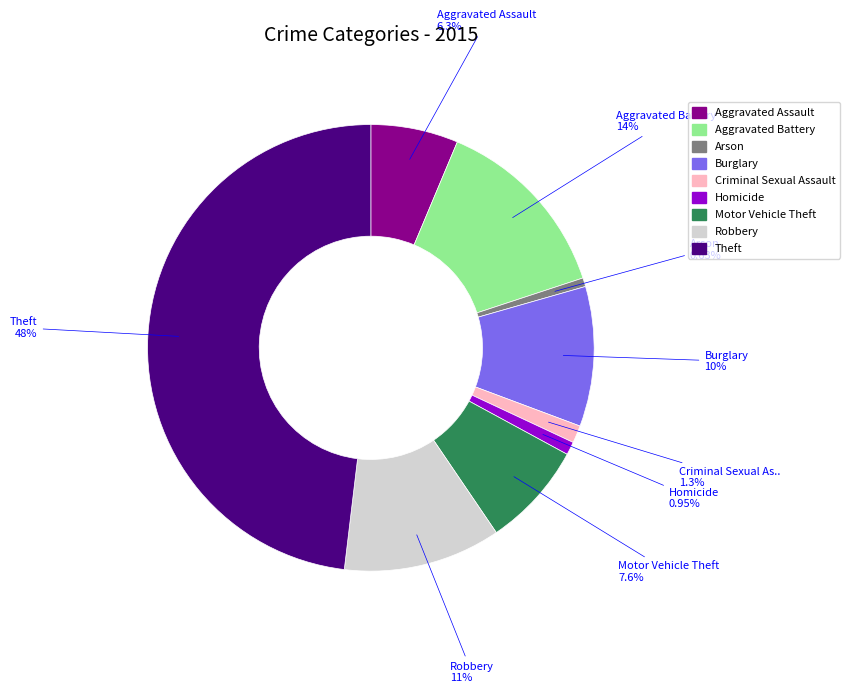

Combined, do Arson and Criminal Sexual Assault account for over 50%?

No